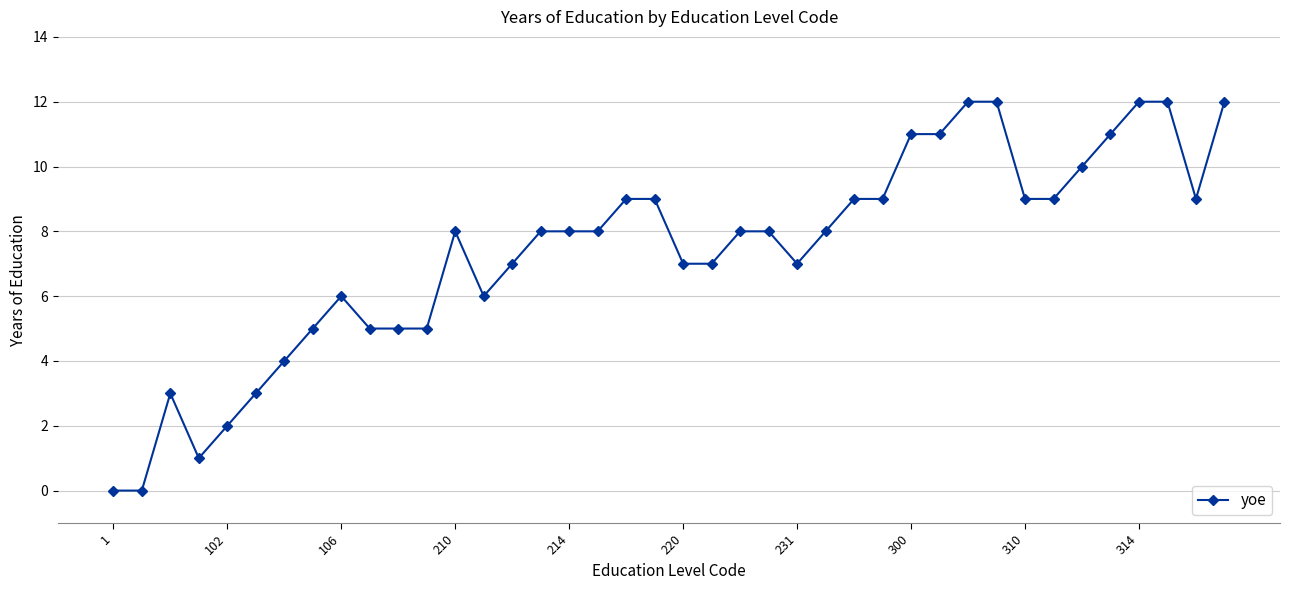

What is the average value?

7